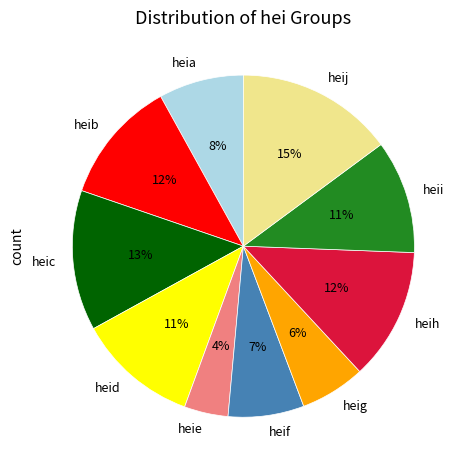

True or false: heib accounts for 12% of the total.

True